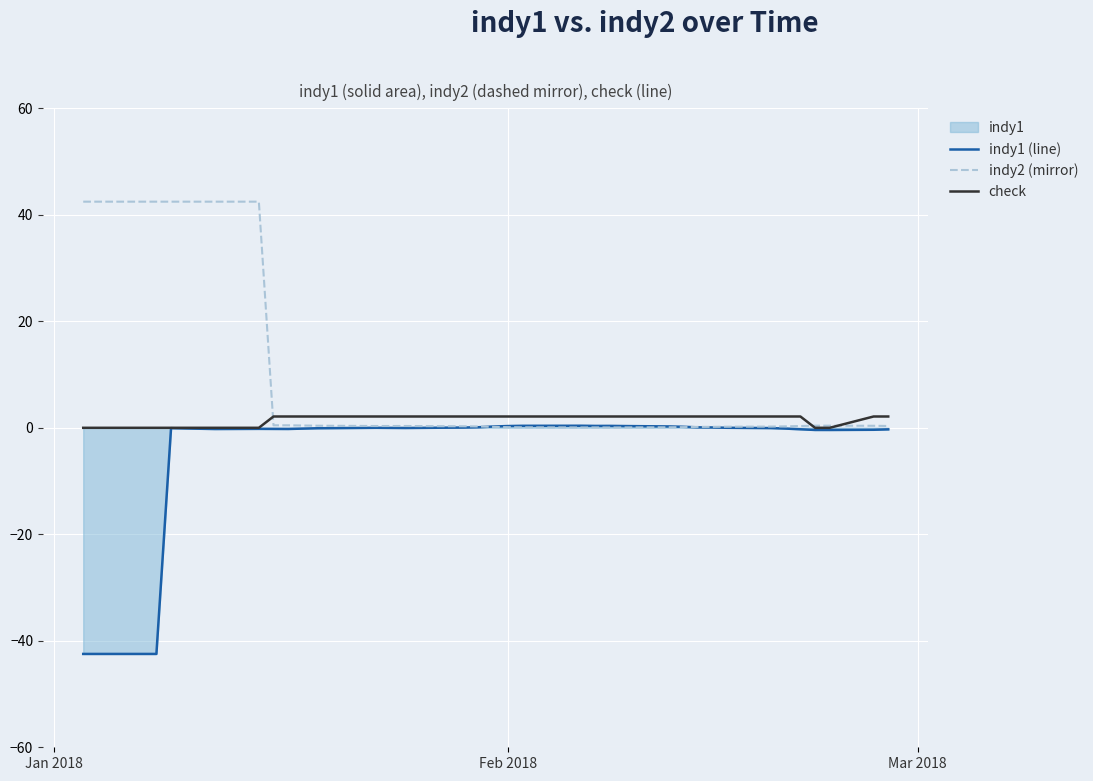

Rank the series by their average value, from highest to lowest.

indy2 (mirror), check, indy1 (line)